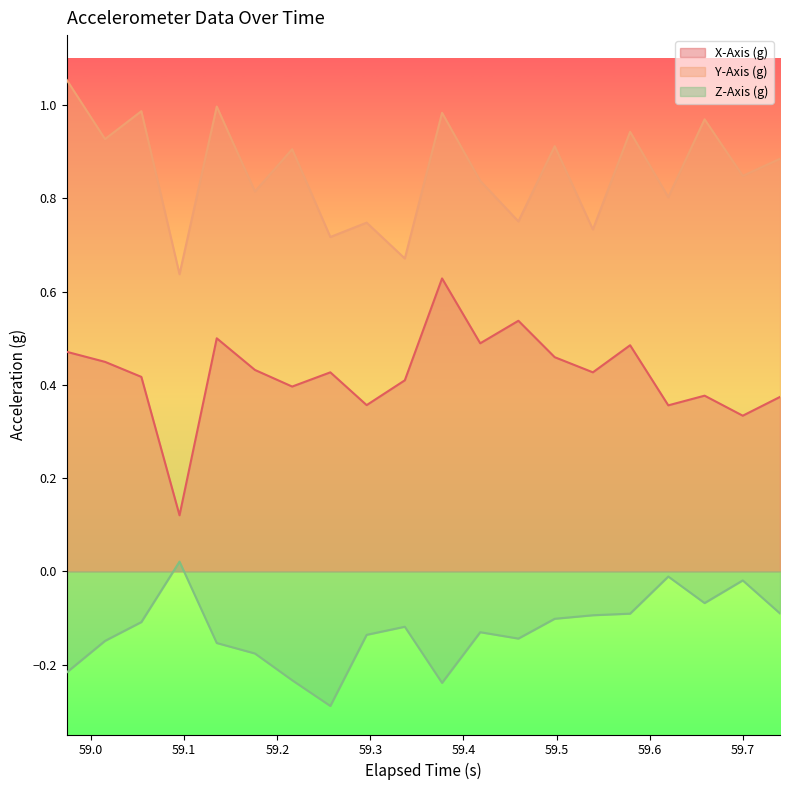

Reading left to right, extract all data points from this chart.

X-Axis (g): 0.5	0.4	0.4	0.1	0.5	0.4	0.4	0.4	0.4	0.4	0.6	0.5	0.5	0.5	0.4	0.5	0.4	0.4	0.3	0.4
Y-Axis (g): 1.1	0.9	1.0	0.6	1.0	0.8	0.9	0.7	0.7	0.7	1.0	0.8	0.8	0.9	0.7	0.9	0.8	1.0	0.8	0.9
Z-Axis (g): -0.2	-0.1	-0.1	0.0	-0.2	-0.2	-0.2	-0.3	-0.1	-0.1	-0.2	-0.1	-0.1	-0.1	-0.1	-0.1	-0.0	-0.1	-0.0	-0.1